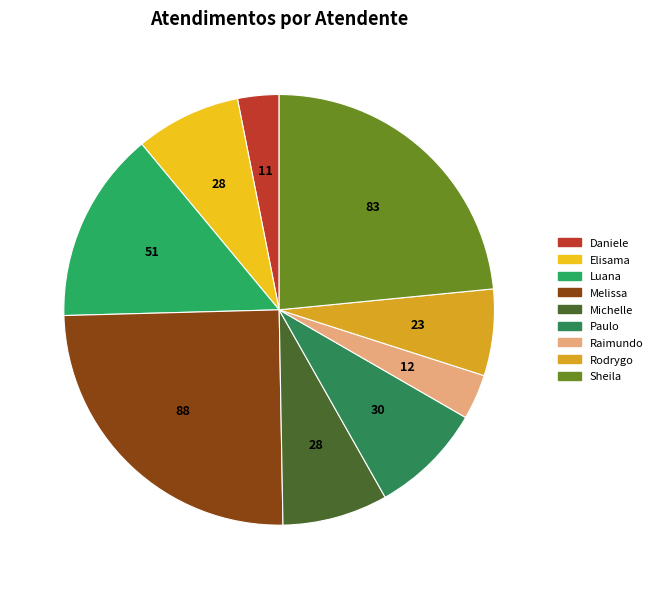

Count the number of slices in the pie.

9